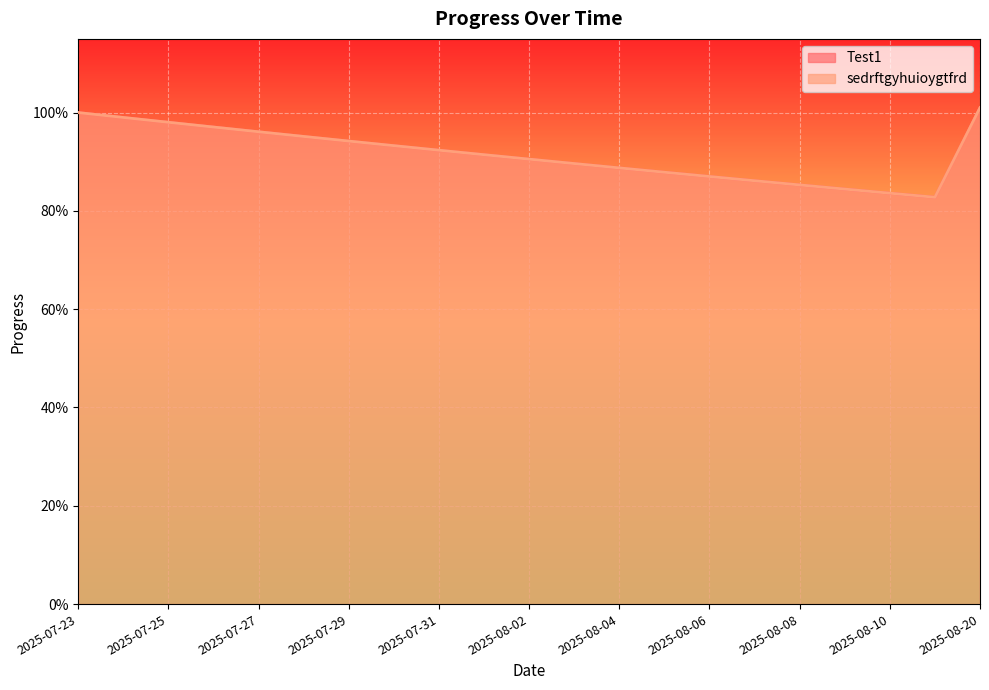

The value of Test1 at 2025-07-28 is 0.6. True or false?

False